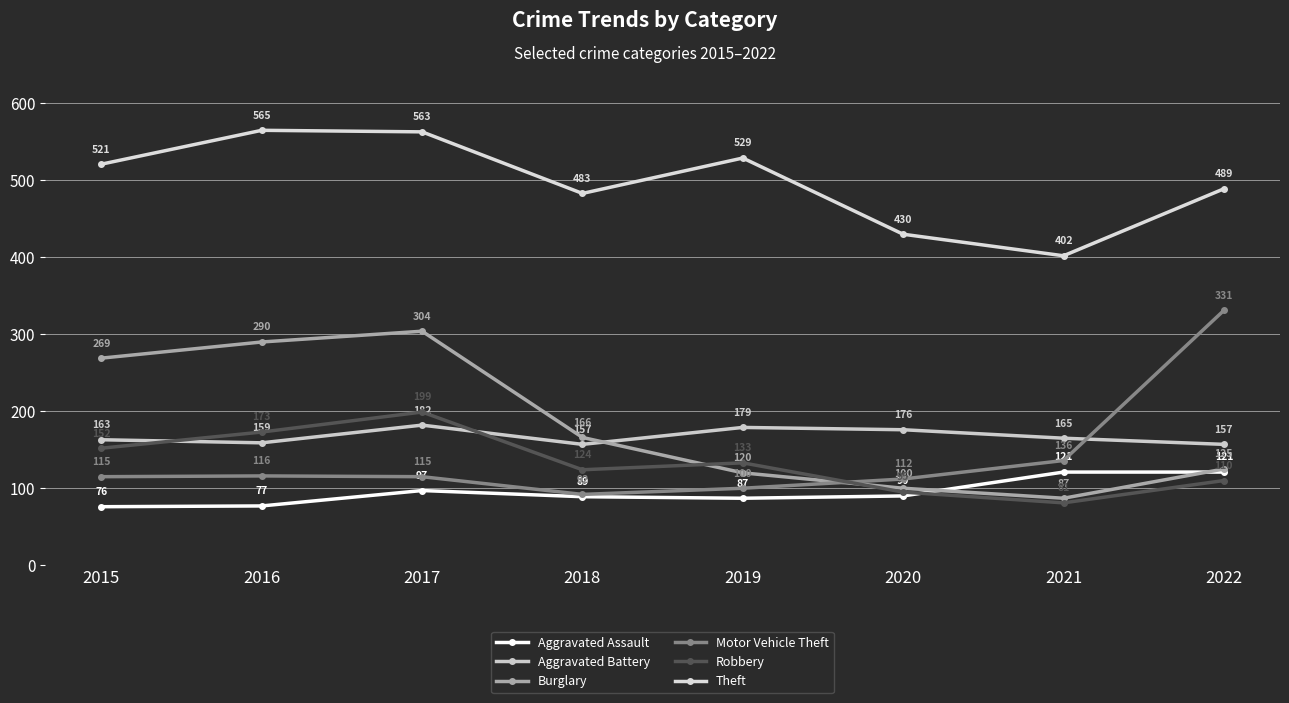

What is the spread (max minus min) of values at 2019?

442